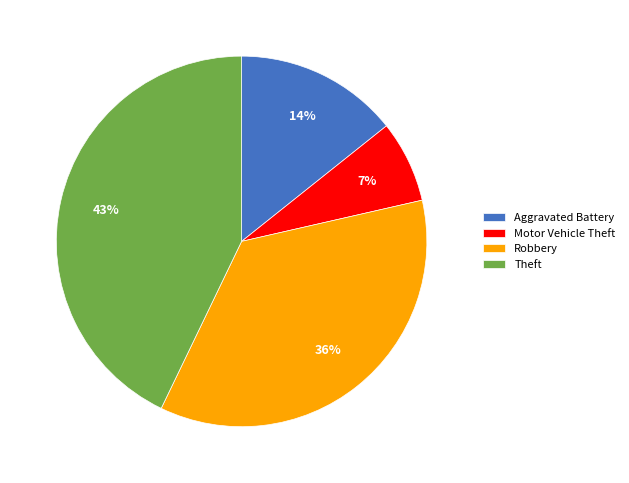

To the nearest percent, what is the difference between the largest and smallest slice percentages?

36%